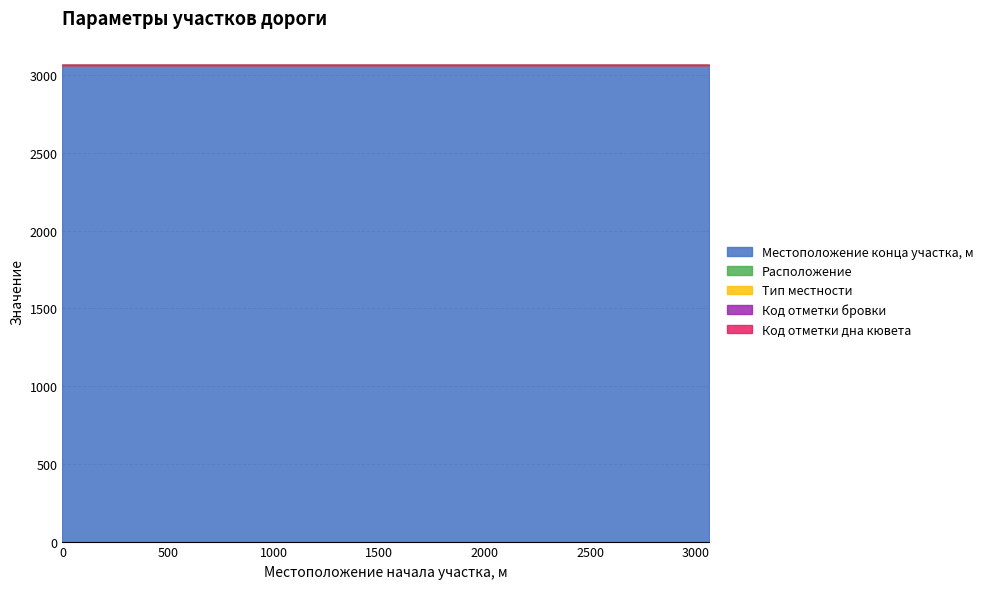

Reading left to right, transcribe all the data shown in this chart.

Местоположение конца участка, м: 0=3063	0=3063
Расположение: 0=1	0=1
Тип местности: 0=1	0=1
Код отметки бровки: 0=2	0=2
Код отметки дна кювета: 0=2	0=2